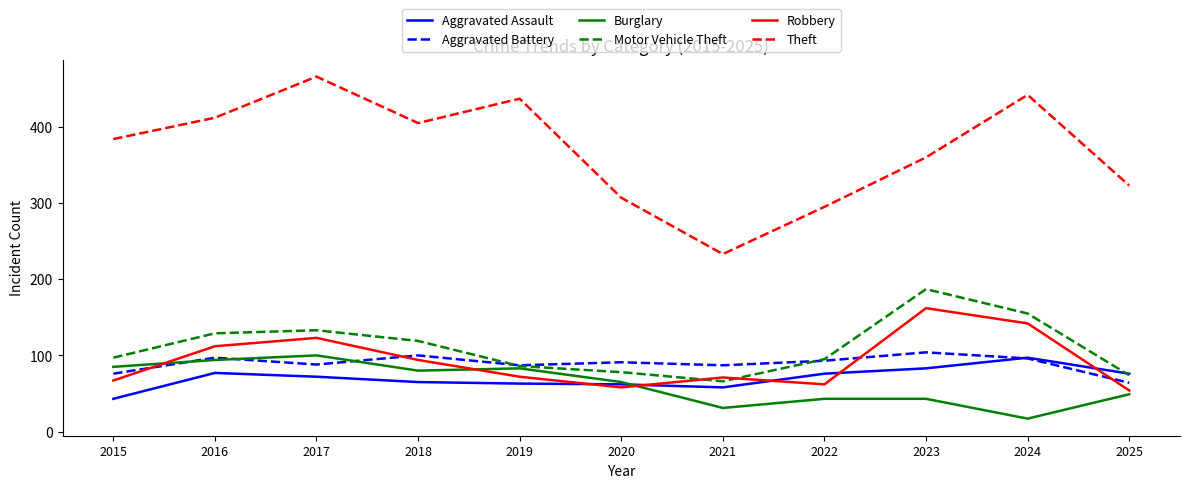

In Robbery, how many points are lower than both neighbors (excluding endpoints)?

2